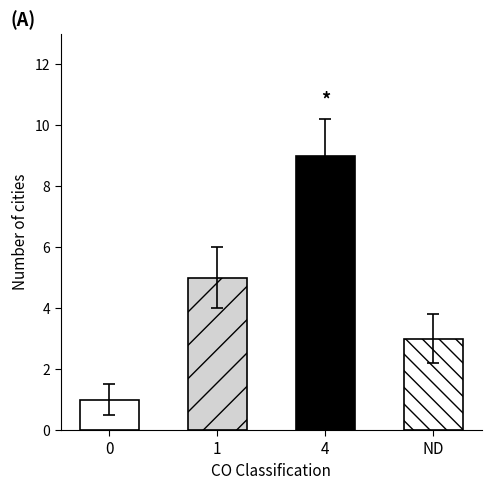

Where is the data nearest to the value 5?

1